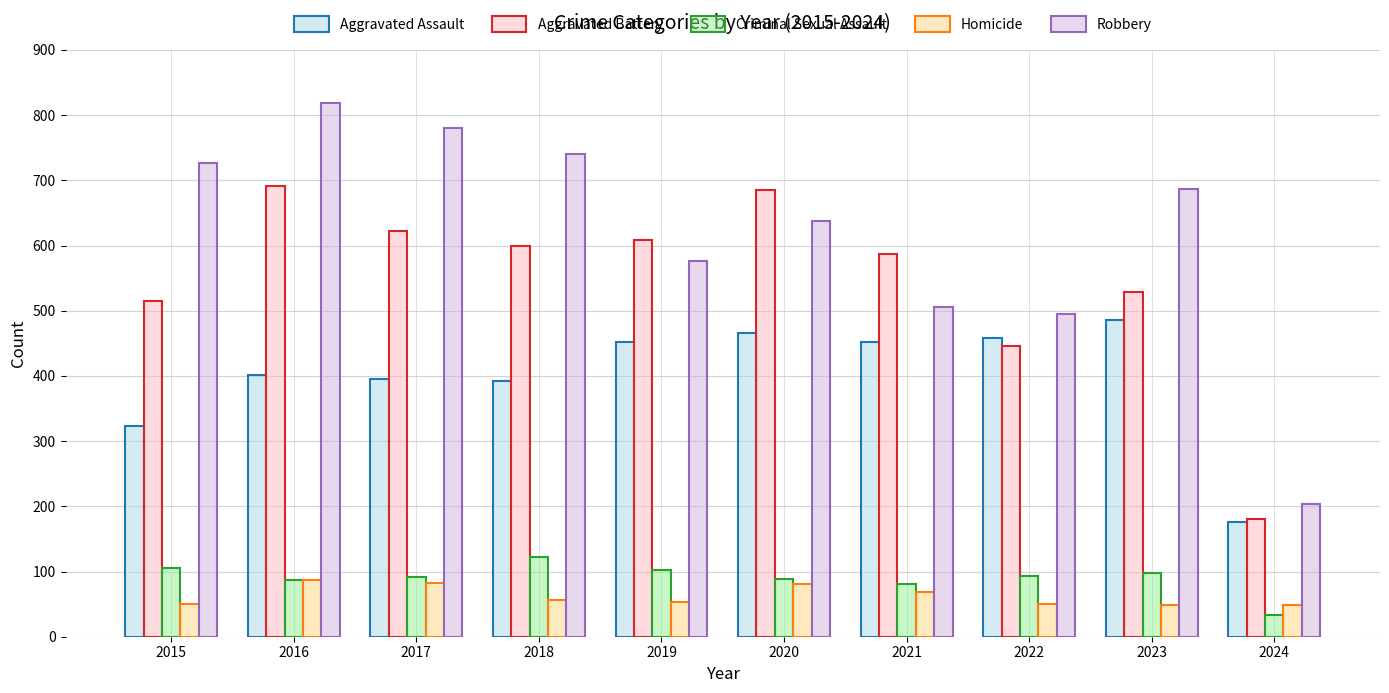

What is the sum of all Robbery values?

6171